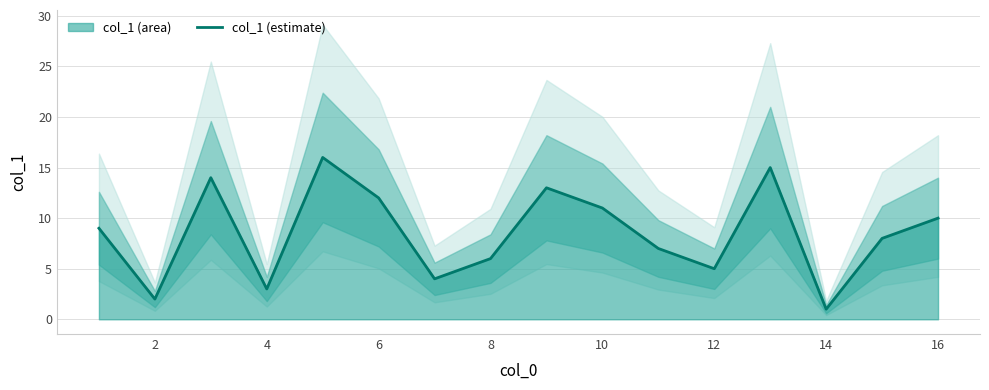

The col_1 (estimate) series shows 3 at 4. True or false?

True